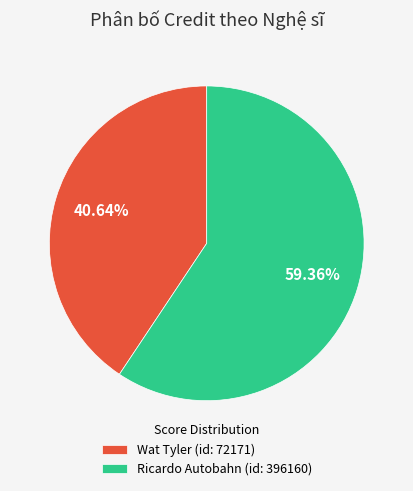

Is the sum of Ricardo Autobahn (id: 396160) and Wat Tyler (id: 72171) greater than half?

Yes